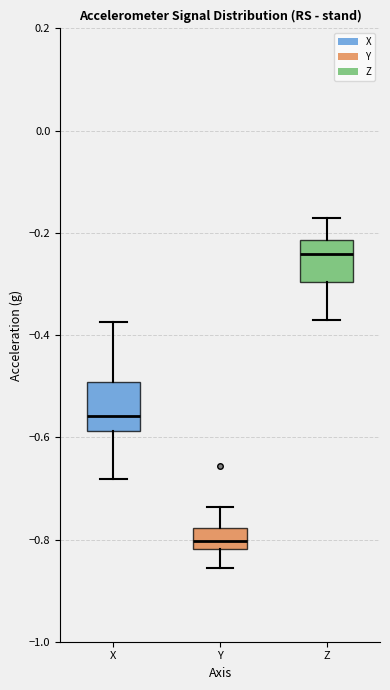

Reading left to right, read every box against the y-axis: the position of its median line, the range the box covers, and the ends of its whiskers. The values are not printed on the chart, so give them approximately, as read against the axis.

X: median -0.56, box -0.58 to -0.50, whiskers -0.68 to -0.38
Y: median -0.80, box -0.82 to -0.78, whiskers -0.86 to -0.74
Z: median -0.24, box -0.30 to -0.22, whiskers -0.36 to -0.18